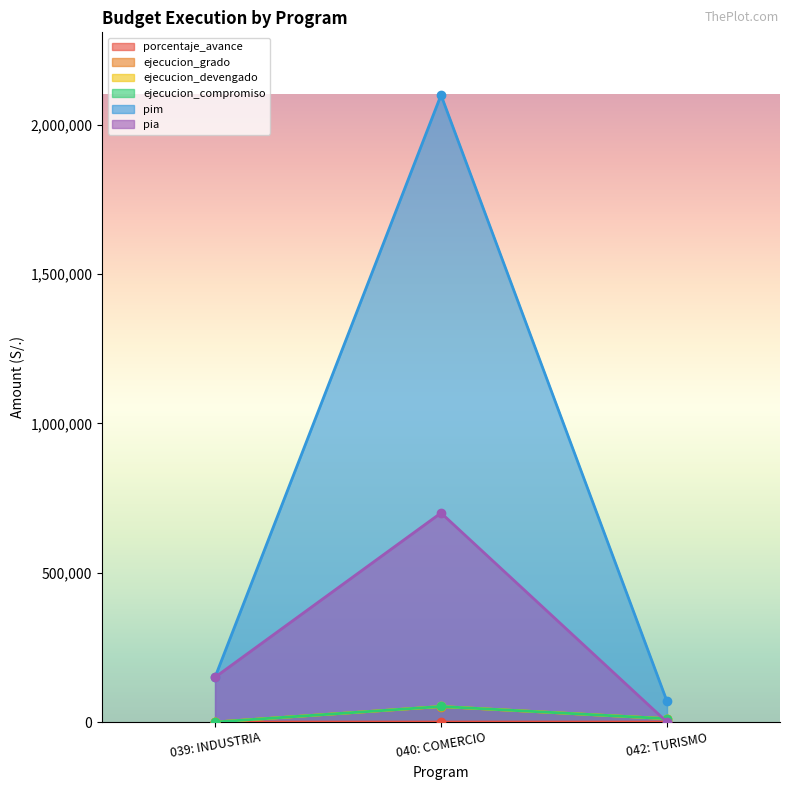

Where does the pim series first go above 150000?

040: COMERCIO